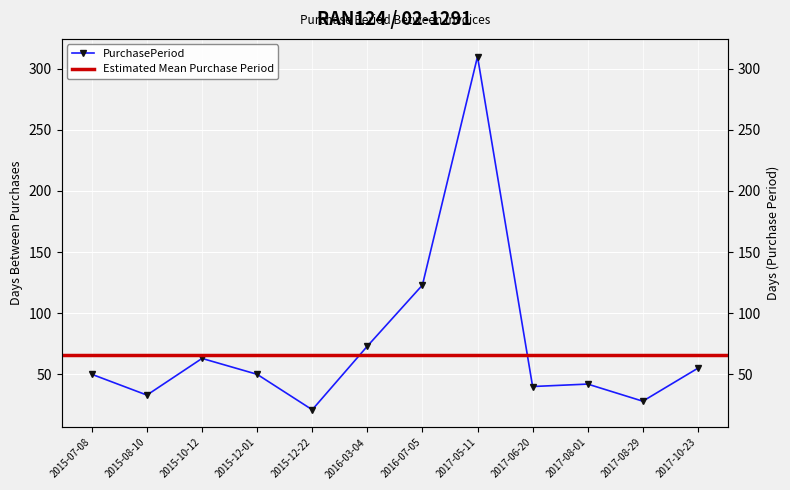

Rank the categories by value from lowest to highest.

2015-12-22, 2017-08-29, 2015-08-10, 2017-06-20, 2017-08-01, 2015-07-08, 2015-12-01, 2017-10-23, 2015-10-12, 2016-03-04, 2016-07-05, 2017-05-11